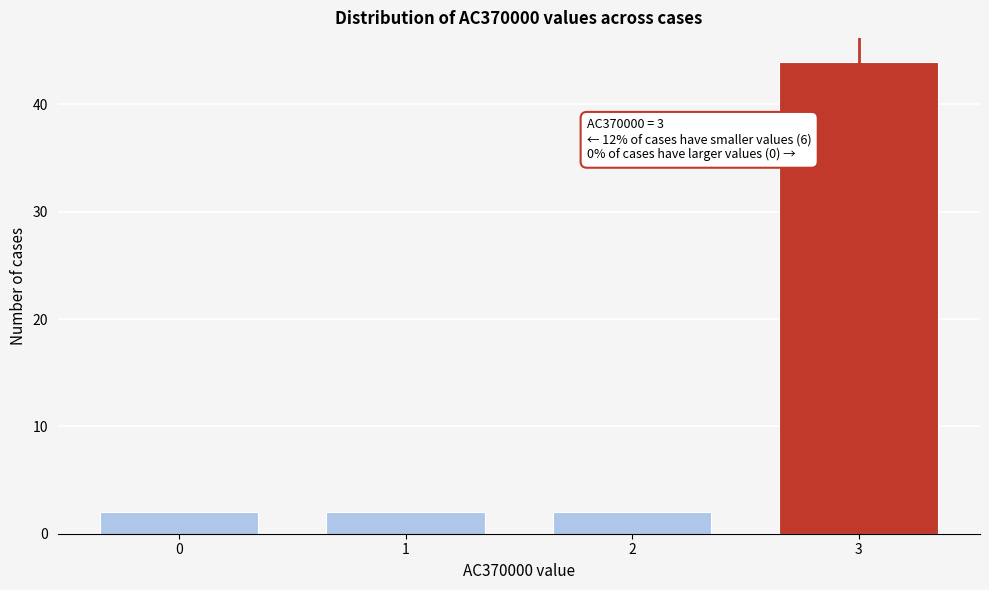

Reading left to right, what are all the values shown in this chart?

0=2	1=2	2=2	3=44